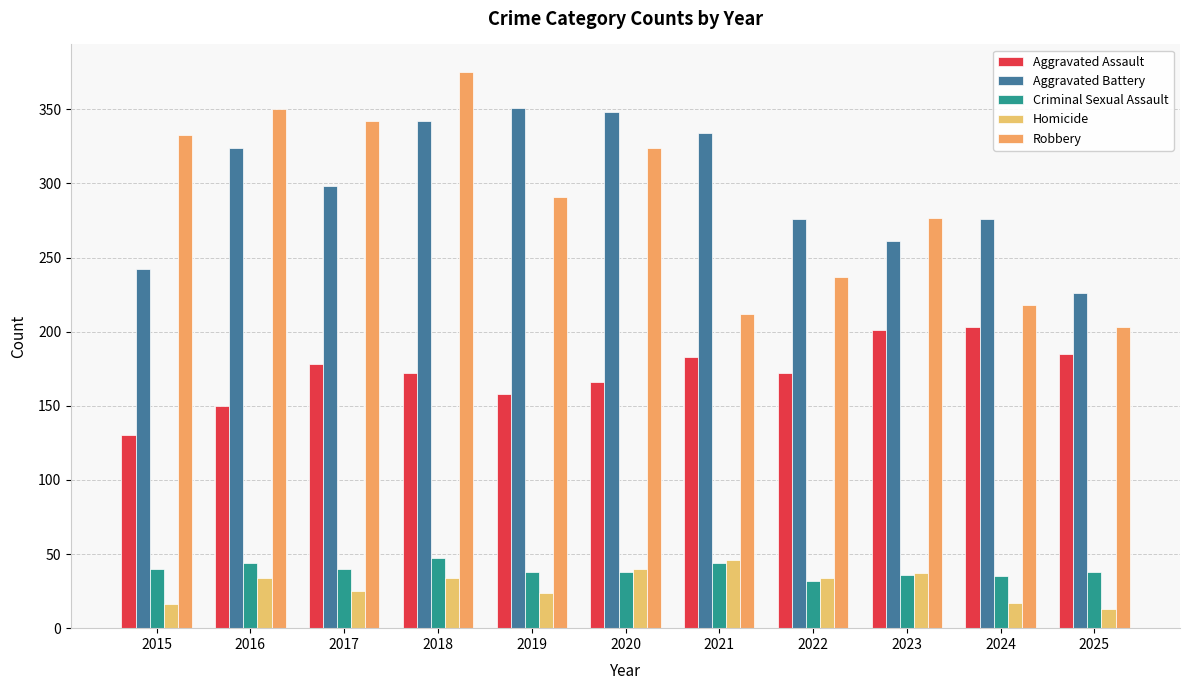

At 2016, list the series in order from largest to smallest.

Robbery, Aggravated Battery, Aggravated Assault, Criminal Sexual Assault, Homicide